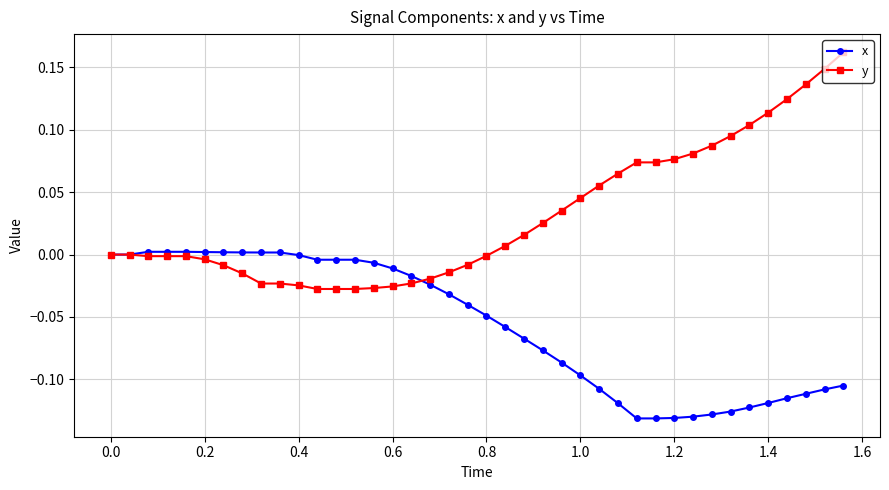

Which series has the widest spread of values?

y